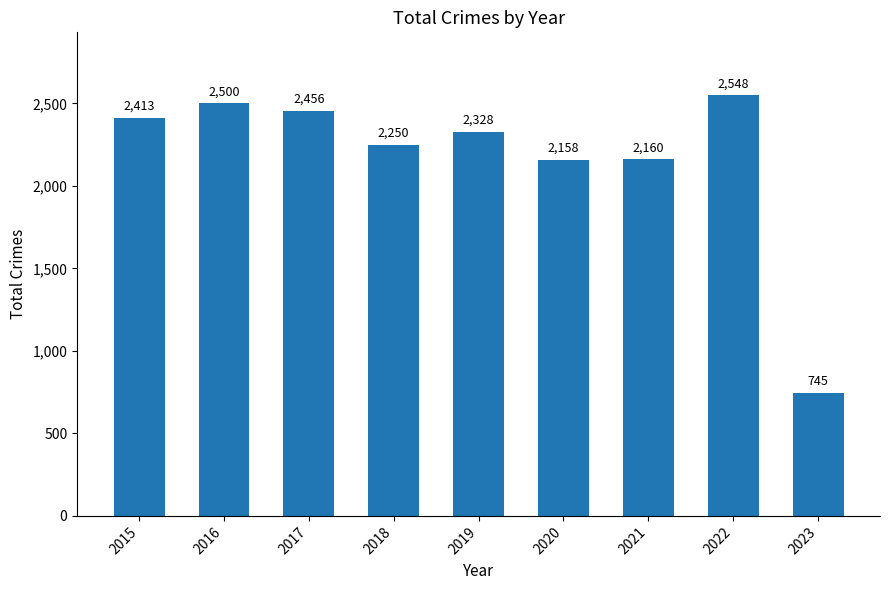

Reading right to left, what are all the values shown in this chart?

745	2548	2160	2158	2328	2250	2456	2500	2413